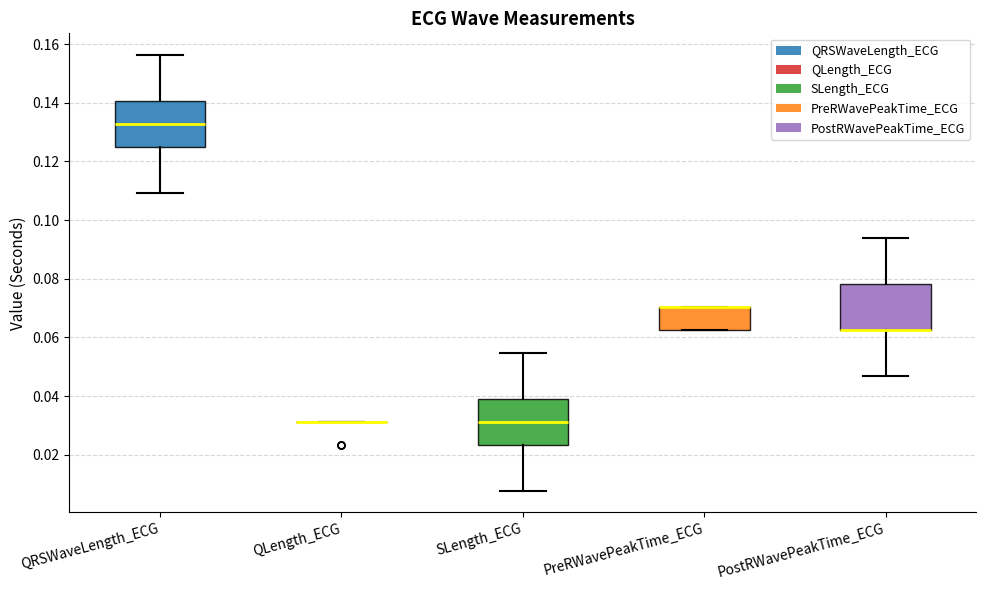

Where is the upper edge of the box for PreRWavePeakTime_ECG on the y-axis? The values are not printed on the chart, so give them approximately, as read against the axis.

0.070